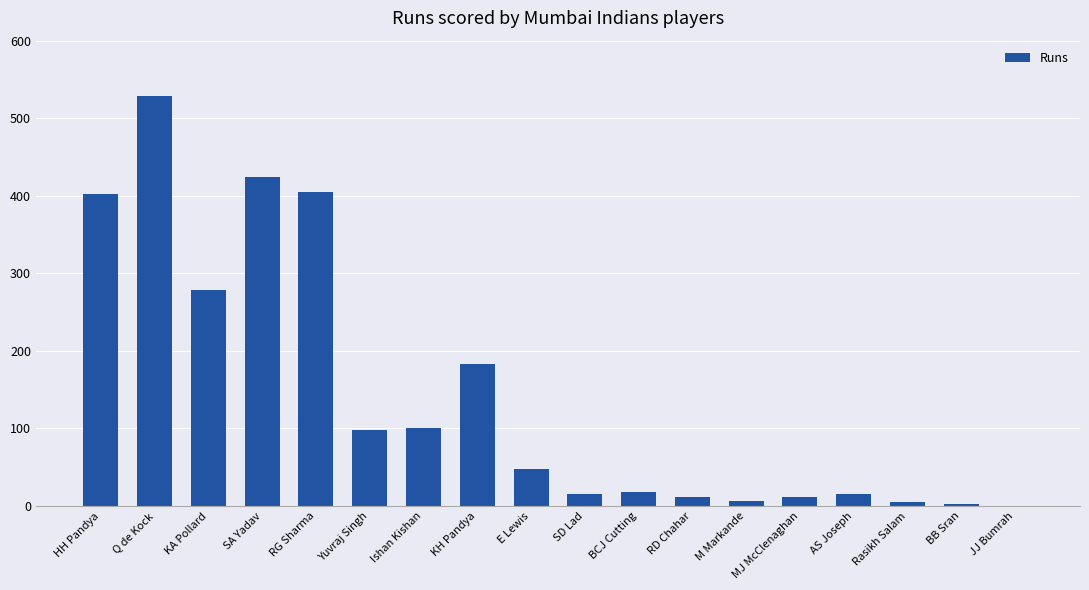

Is it true that the value at KH Pandya is 307?

False